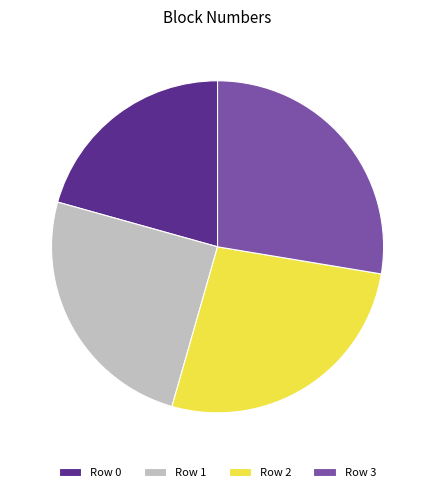

Rank the categories by value from lowest to highest.

Row 0, Row 1, Row 2, Row 3